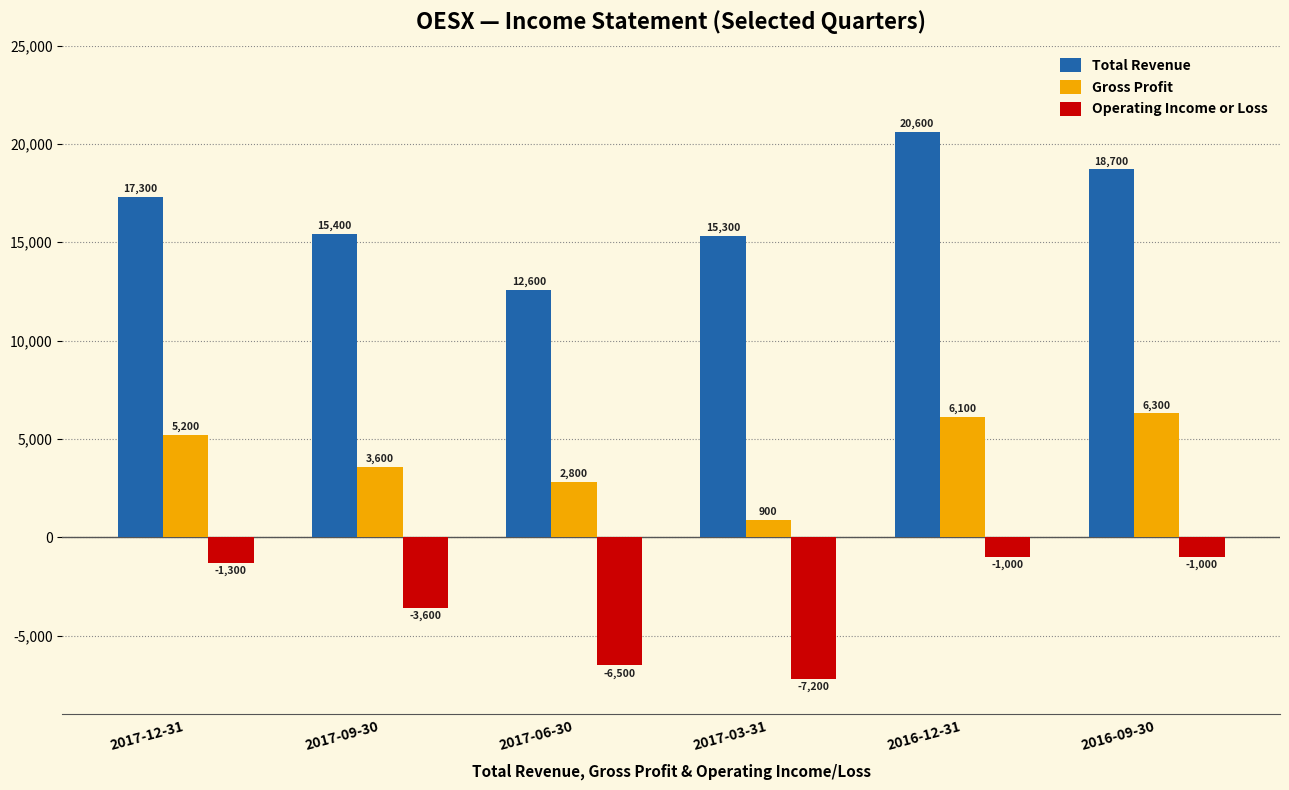

Which series has the largest range (max minus min)?

Total Revenue